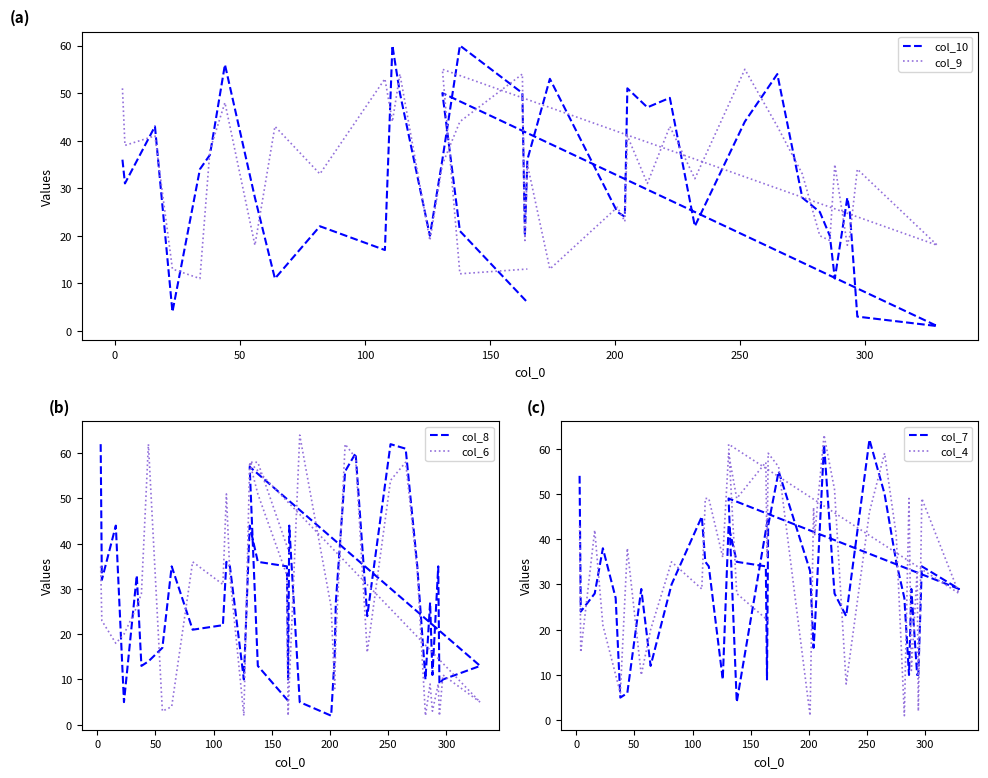

How many times do col_4 and col_8 cross each other?

12